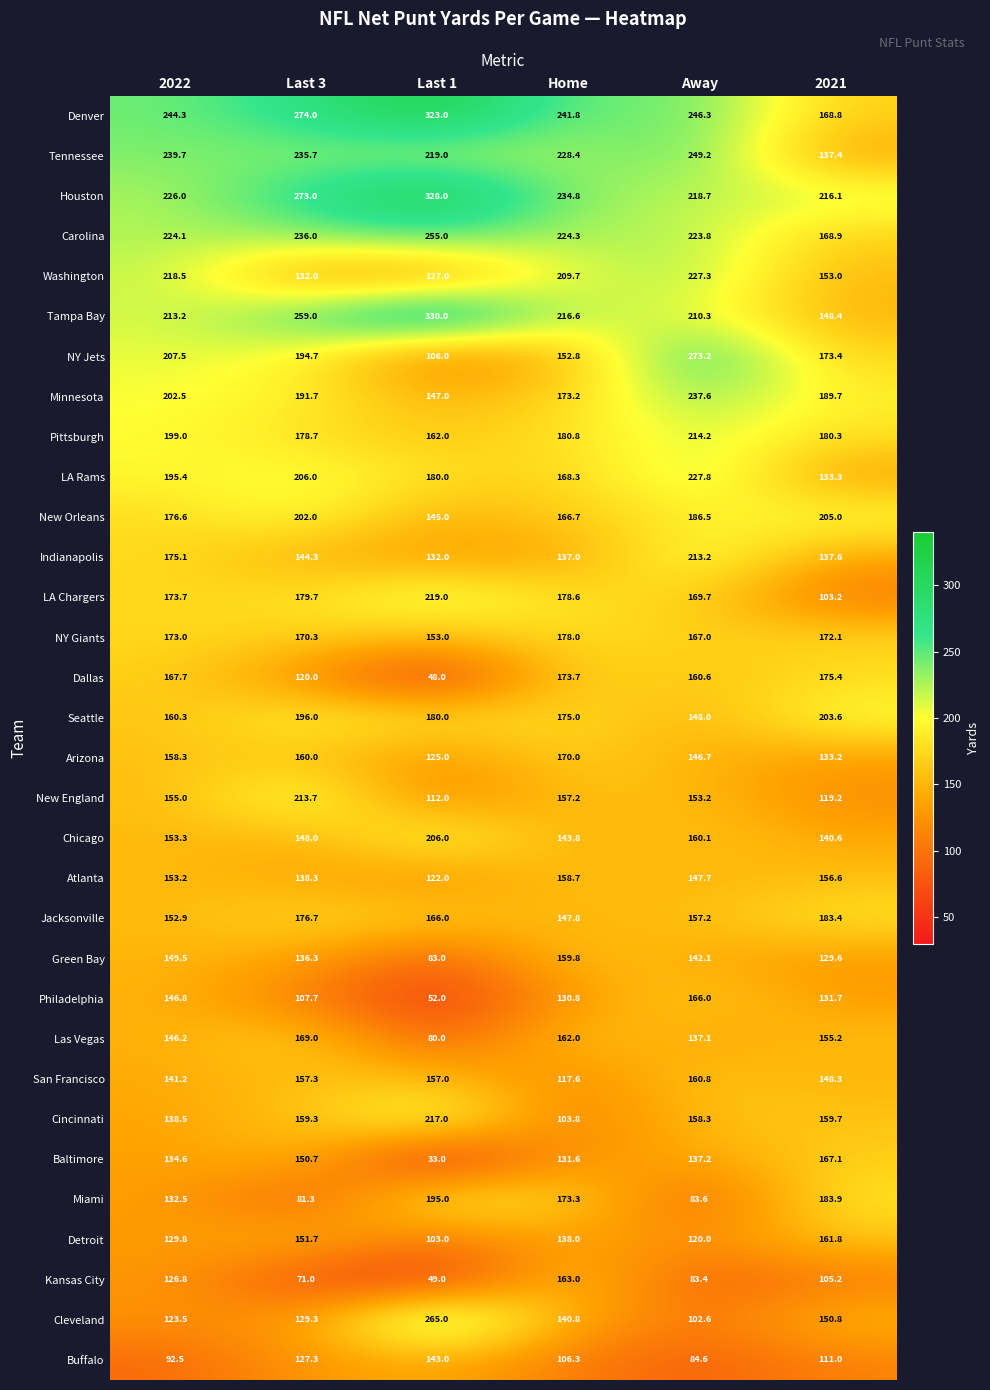

The value of Denver at 2021 is 168.8. True or false?

True